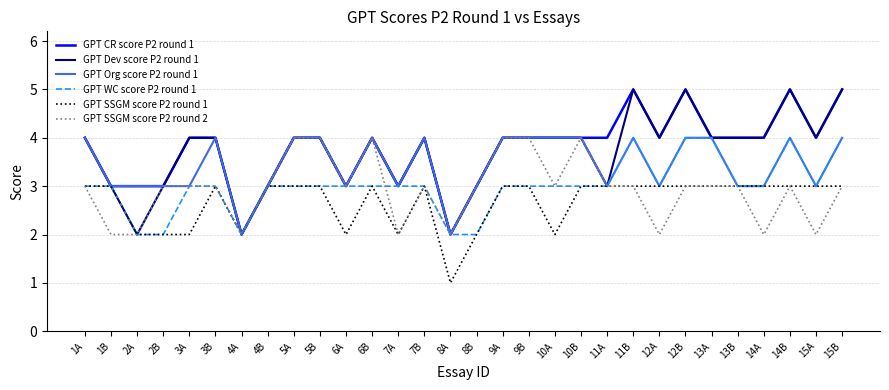

True or false: GPT SSGM score P2 round 2 has more than 1 points higher than both neighbors.

True